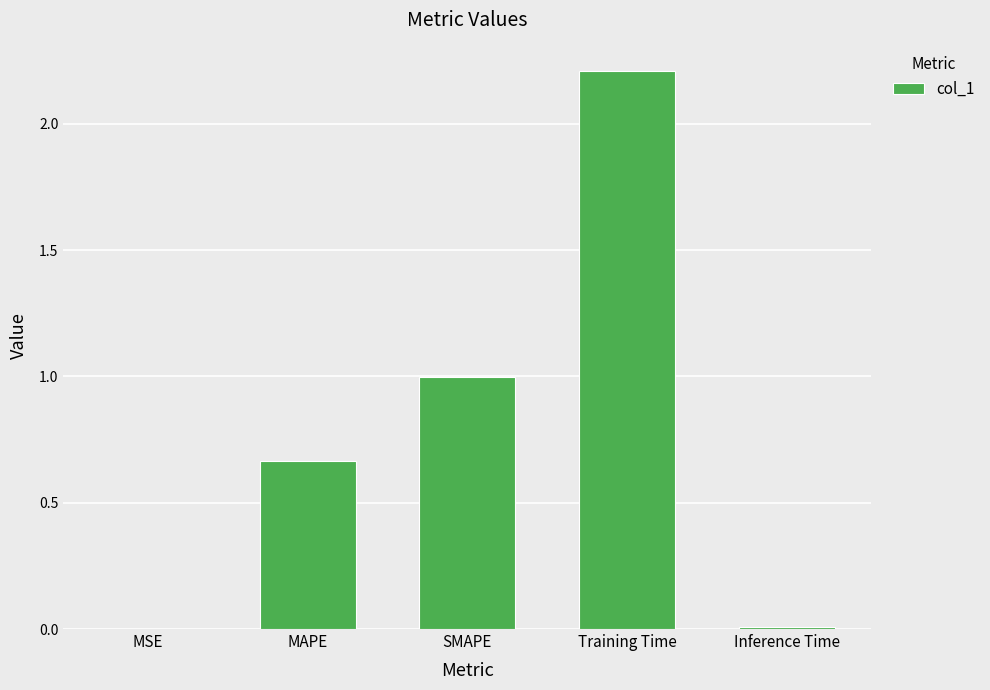

Which category has the highest value across all series?

Training Time